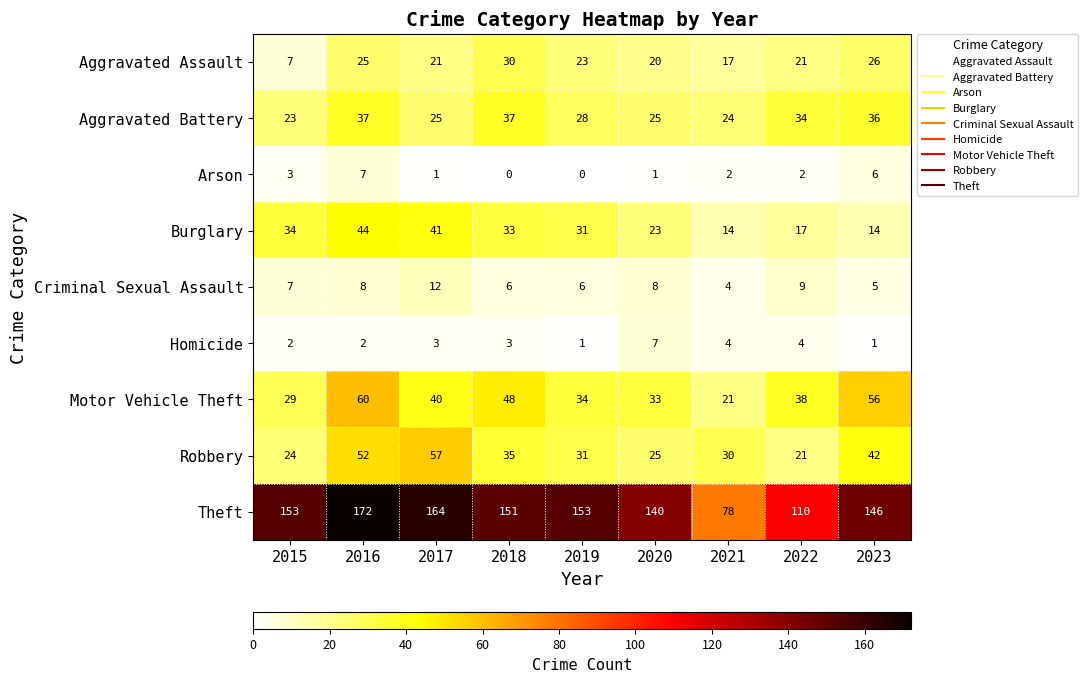

At which label is Aggravated Battery closest to 30?

2019